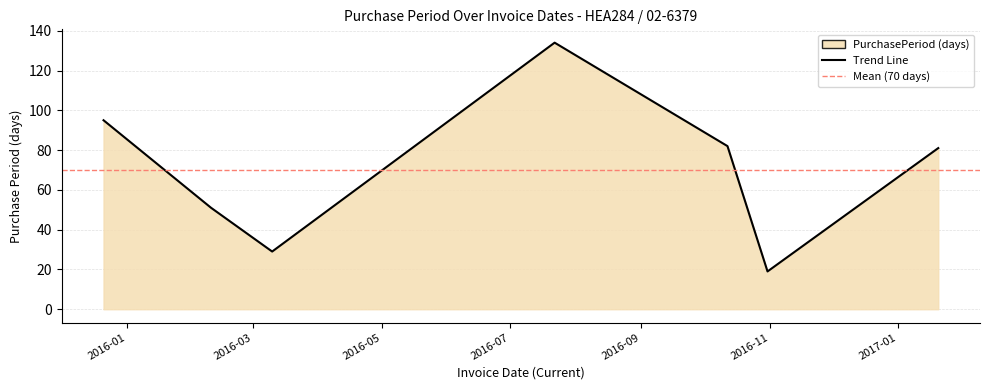

How many lines are shown in the chart?

1